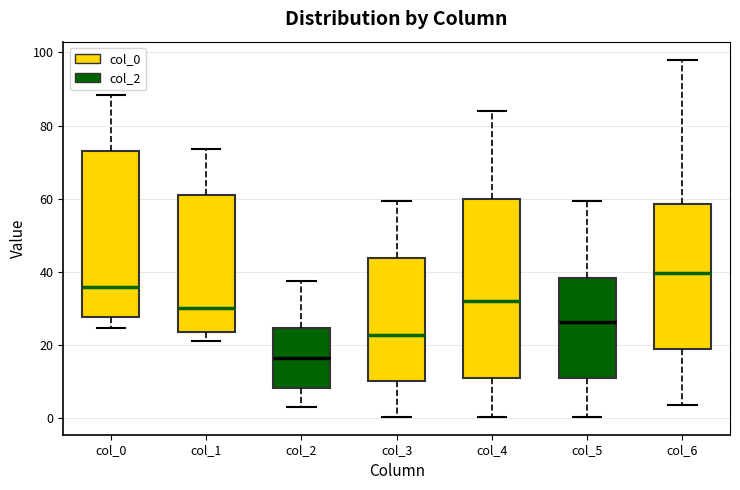

Which box has the highest median line?

col_6